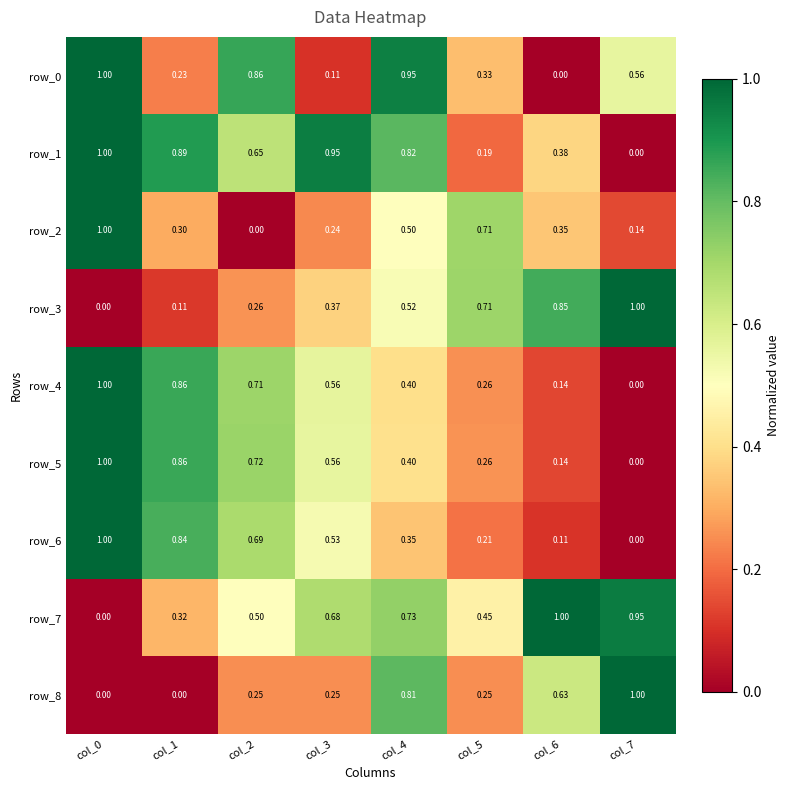

Is the value of row_4 at col_0 greater than the value of row_0 at col_2?

Yes